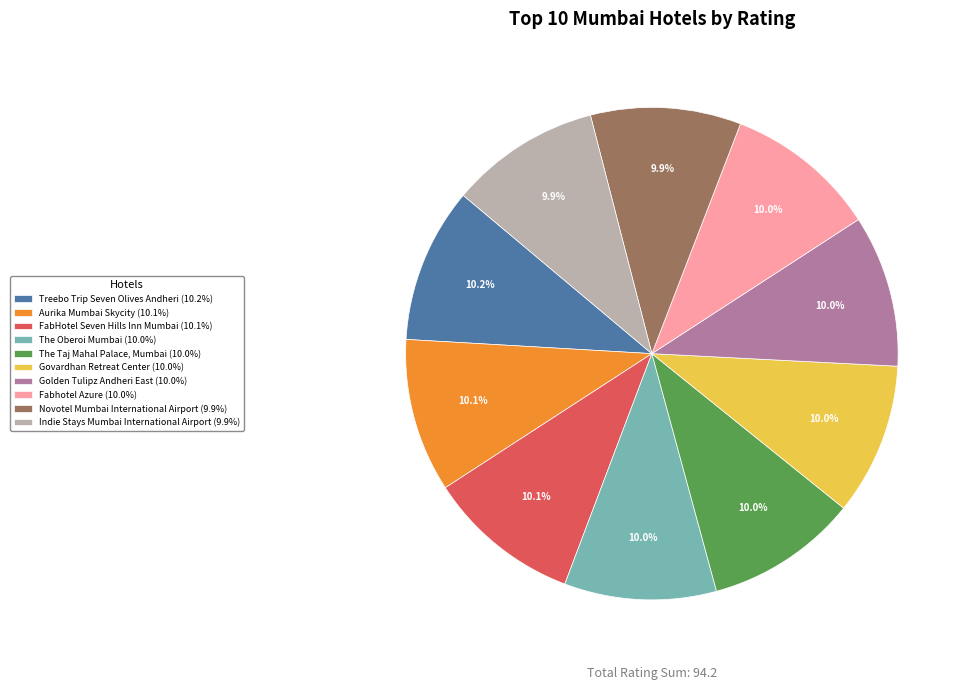

To the nearest percent, what portion does Treebo Trip Seven Olives Andheri represent?

10%